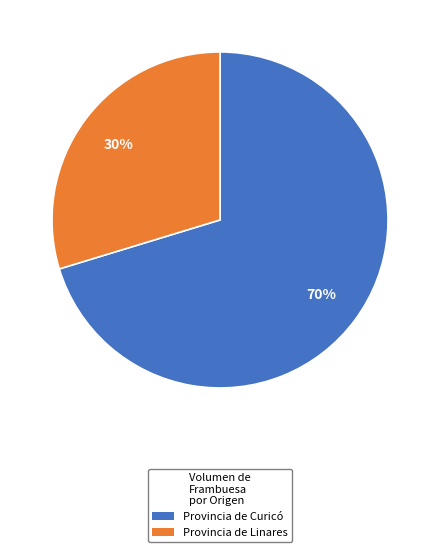

To the nearest percent, what is the average slice percentage?

50%